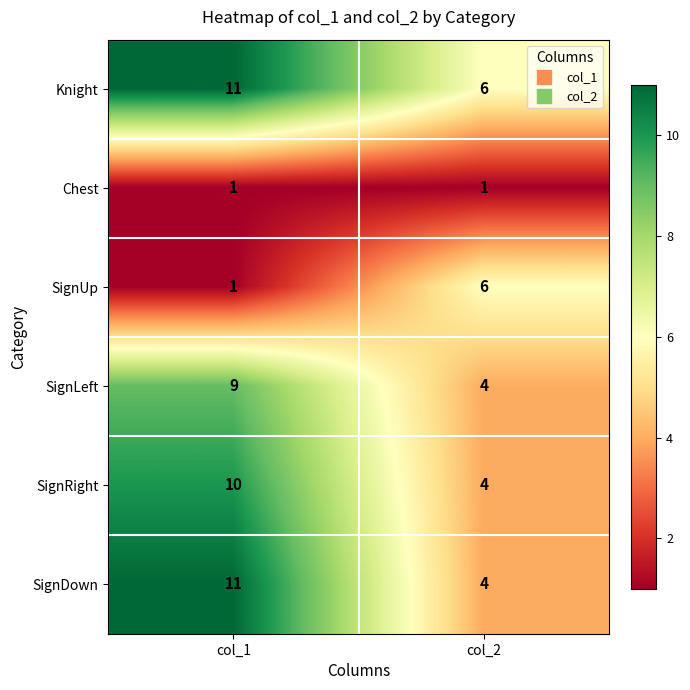

What is the minimum value for SignRight?

4